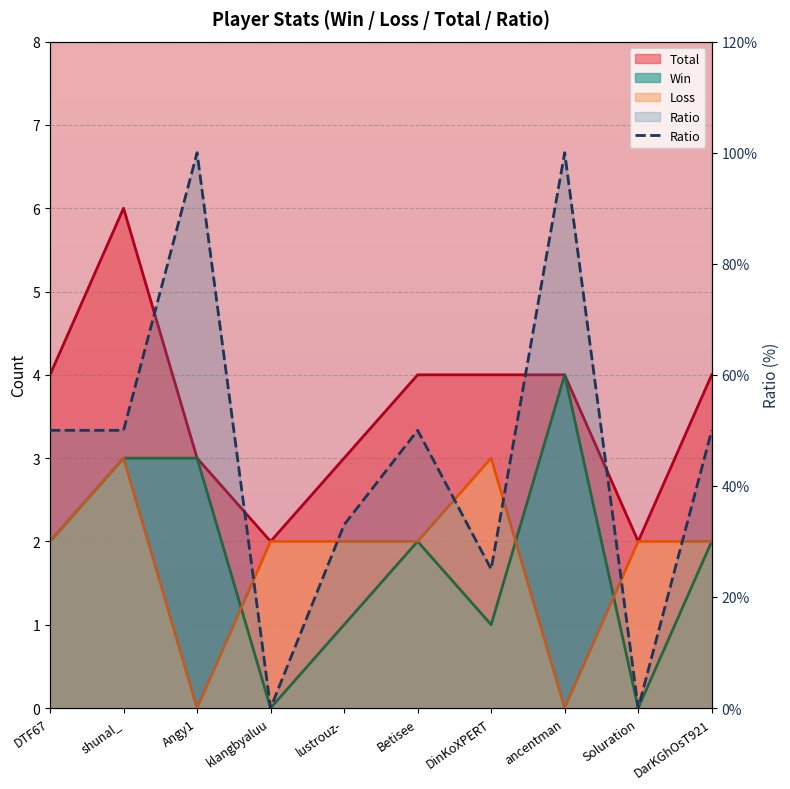

Reading left to right, list all the values displayed in this chart.

Win: DTF67=2	shunal_=3	Angy1=3	klangbyaluu=0	lustrouz-=1	Betisee=2	DinKoXPERT=1	ancentman=4	Soluration=0	DarKGhOsT921=2
Loss: DTF67=2	shunal_=3	Angy1=0	klangbyaluu=2	lustrouz-=2	Betisee=2	DinKoXPERT=3	ancentman=0	Soluration=2	DarKGhOsT921=2
Total: DTF67=4	shunal_=6	Angy1=3	klangbyaluu=2	lustrouz-=3	Betisee=4	DinKoXPERT=4	ancentman=4	Soluration=2	DarKGhOsT921=4
Ratio: DTF67=50	shunal_=50	Angy1=100	klangbyaluu=0	lustrouz-=33	Betisee=50	DinKoXPERT=25	ancentman=100	Soluration=0	DarKGhOsT921=50